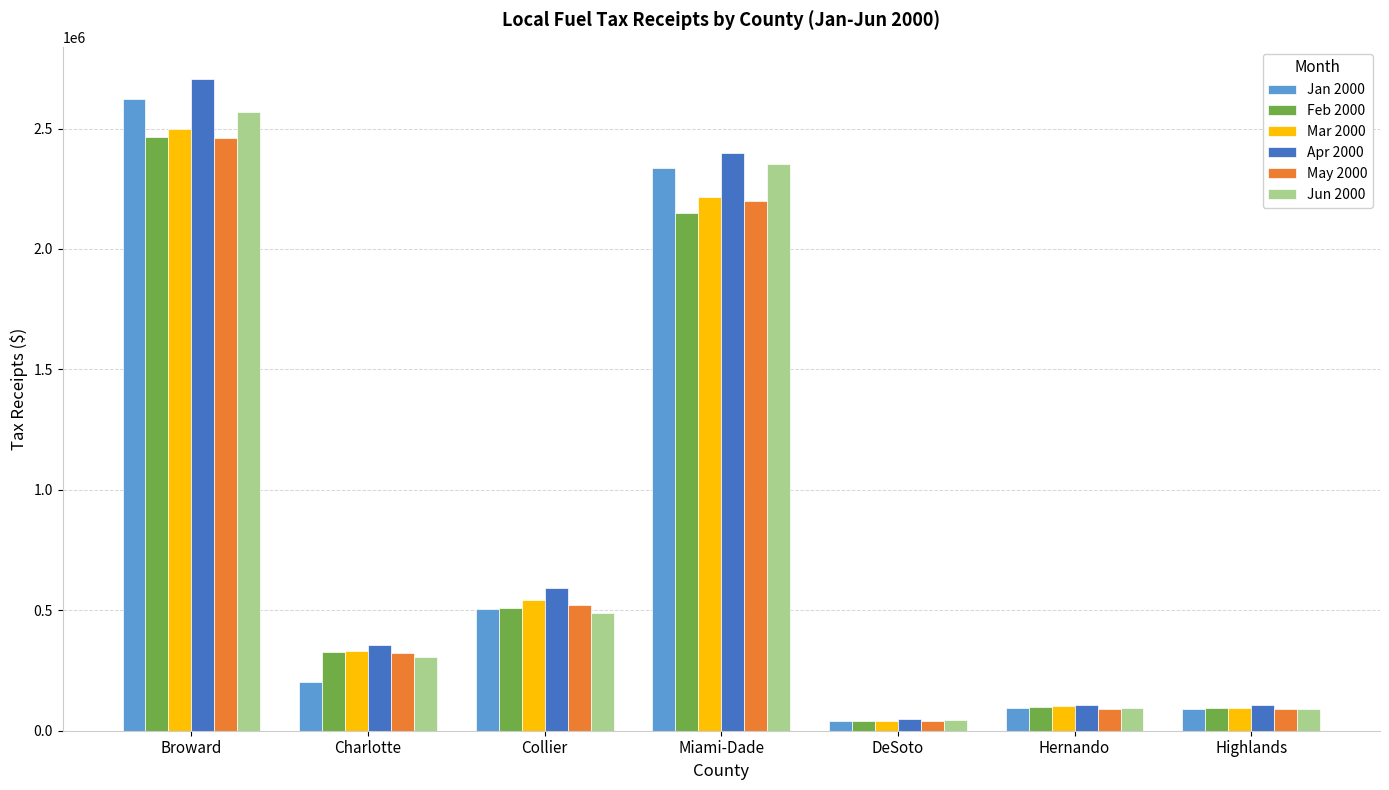

What is the minimum value shown in the chart?

38671